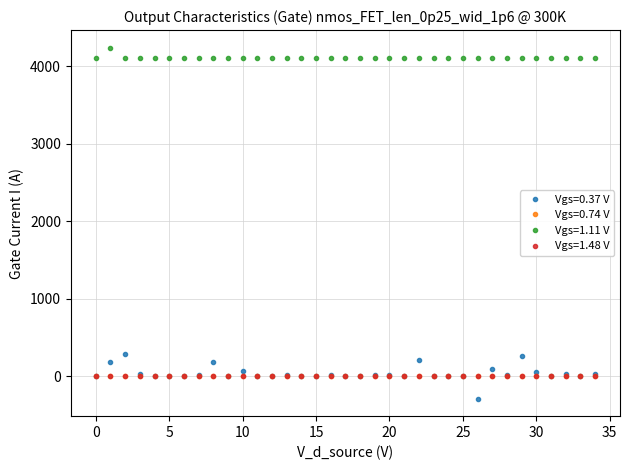

What is the value of the Vgs=1.11 V point at the 17th from the left?

4112.0